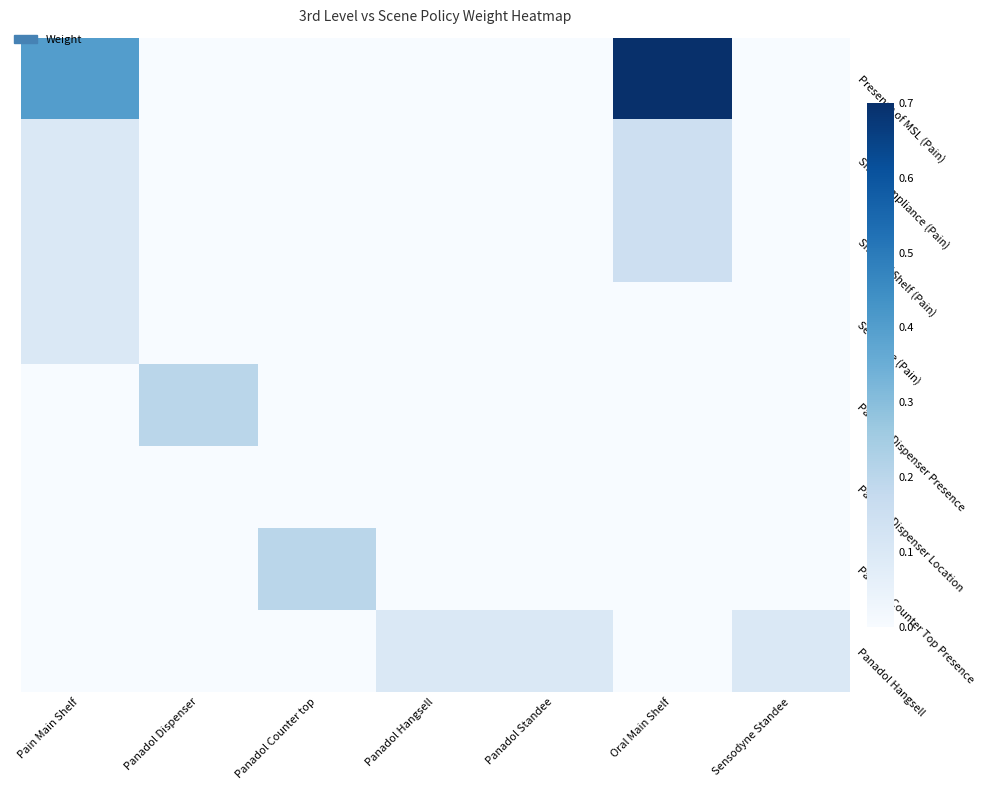

Reading left to right, what are all the values shown in this chart?

Presence of MSL (Pain): Pain Main Shelf=0.4	Panadol Dispenser=0.0	Panadol Counter top=0.0	Panadol Hangsell=0.0	Panadol Standee=0.0	Oral Main Shelf=0.7	Sensodyne Standee=0.0
Shelf Compliance (Pain): Pain Main Shelf=0.1	Panadol Dispenser=0.0	Panadol Counter top=0.0	Panadol Hangsell=0.0	Panadol Standee=0.0	Oral Main Shelf=0.1	Sensodyne Standee=0.0
Share of Shelf (Pain): Pain Main Shelf=0.1	Panadol Dispenser=0.0	Panadol Counter top=0.0	Panadol Hangsell=0.0	Panadol Standee=0.0	Oral Main Shelf=0.1	Sensodyne Standee=0.0
Sequence (Pain): Pain Main Shelf=0.1	Panadol Dispenser=0.0	Panadol Counter top=0.0	Panadol Hangsell=0.0	Panadol Standee=0.0	Oral Main Shelf=0.0	Sensodyne Standee=0.0
Panadol Dispenser Presence: Pain Main Shelf=0.0	Panadol Dispenser=0.2	Panadol Counter top=0.0	Panadol Hangsell=0.0	Panadol Standee=0.0	Oral Main Shelf=0.0	Sensodyne Standee=0.0
Panadol Dispenser Location: Pain Main Shelf=0.0	Panadol Dispenser=0.0	Panadol Counter top=0.0	Panadol Hangsell=0.0	Panadol Standee=0.0	Oral Main Shelf=0.0	Sensodyne Standee=0.0
Panadol Counter Top Presence: Pain Main Shelf=0.0	Panadol Dispenser=0.0	Panadol Counter top=0.2	Panadol Hangsell=0.0	Panadol Standee=0.0	Oral Main Shelf=0.0	Sensodyne Standee=0.0
Panadol Hangsell: Pain Main Shelf=0.0	Panadol Dispenser=0.0	Panadol Counter top=0.0	Panadol Hangsell=0.1	Panadol Standee=0.1	Oral Main Shelf=0.0	Sensodyne Standee=0.1